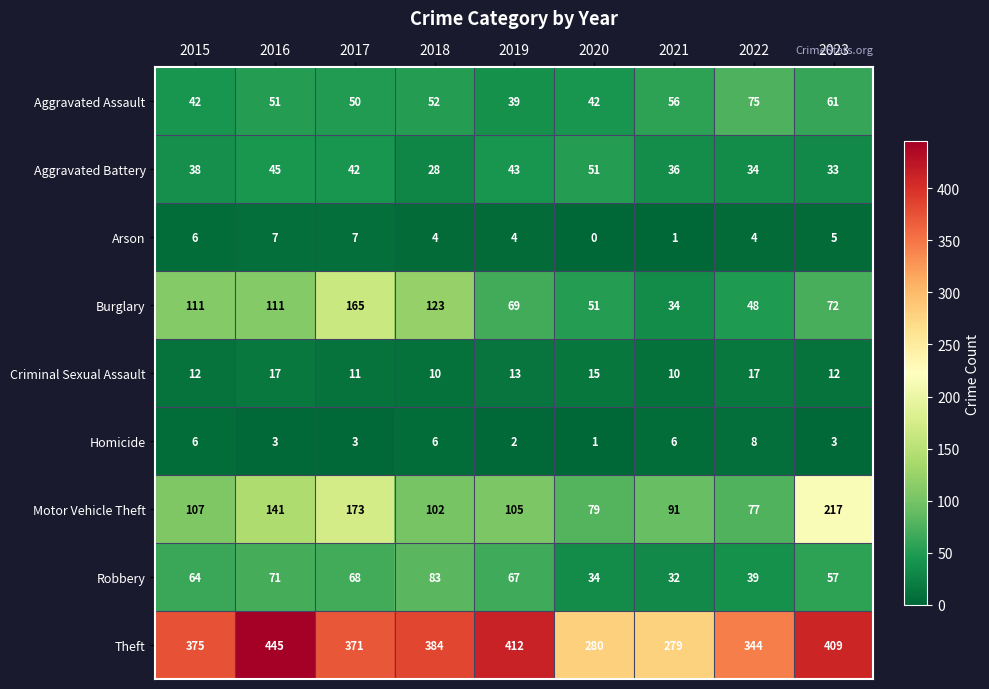

What is the difference between the Robbery values at 2019 and 2018?

16